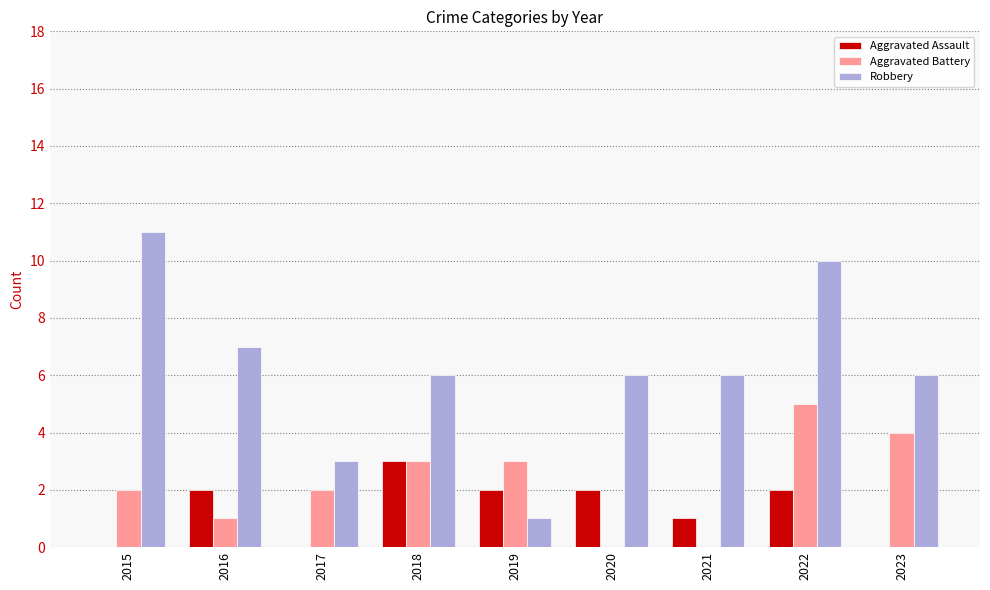

Count the number of data series in this chart.

3